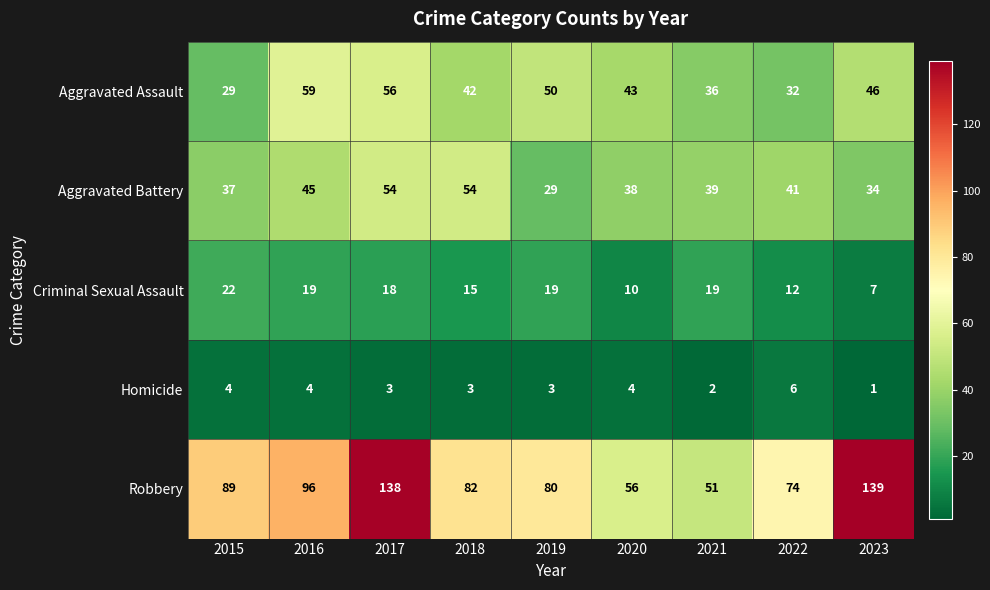

What is the difference between the Criminal Sexual Assault values at 2016 and 2020?

9